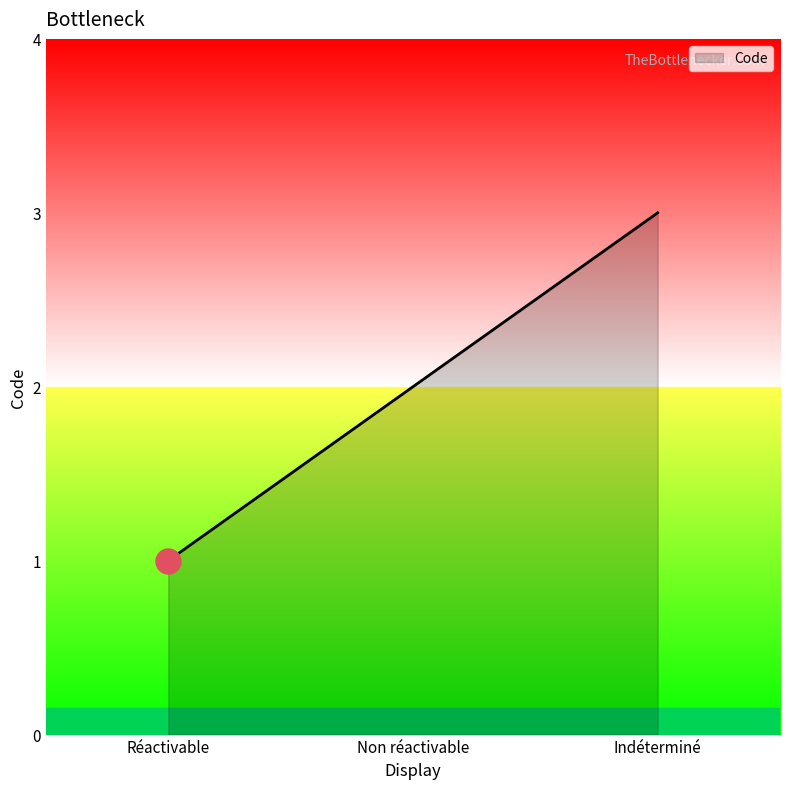

Is it true that the value at Non réactivable is 1?

False